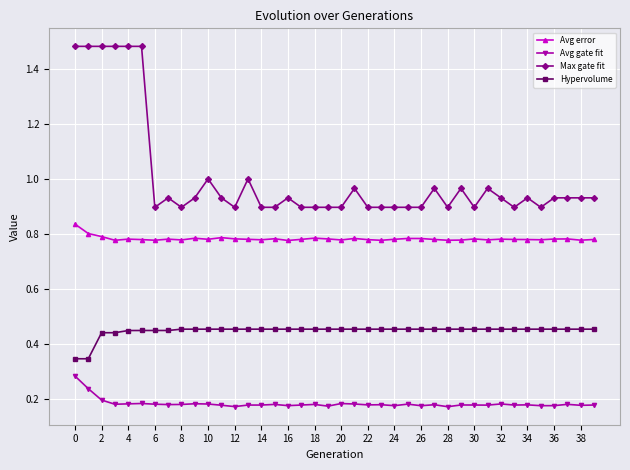

Rank the series by their maximum value, from lowest to highest.

Avg gate fit, Hypervolume, Avg error, Max gate fit